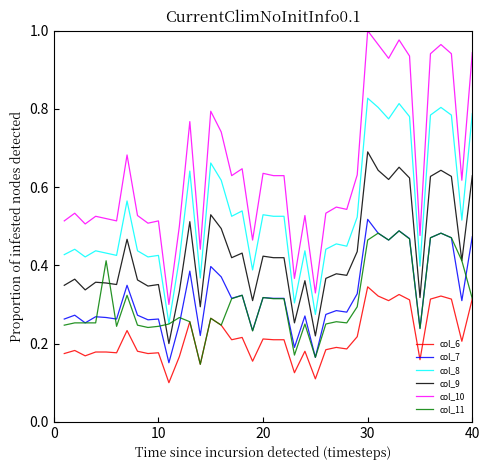

Which series has the largest total across all categories?

col_10